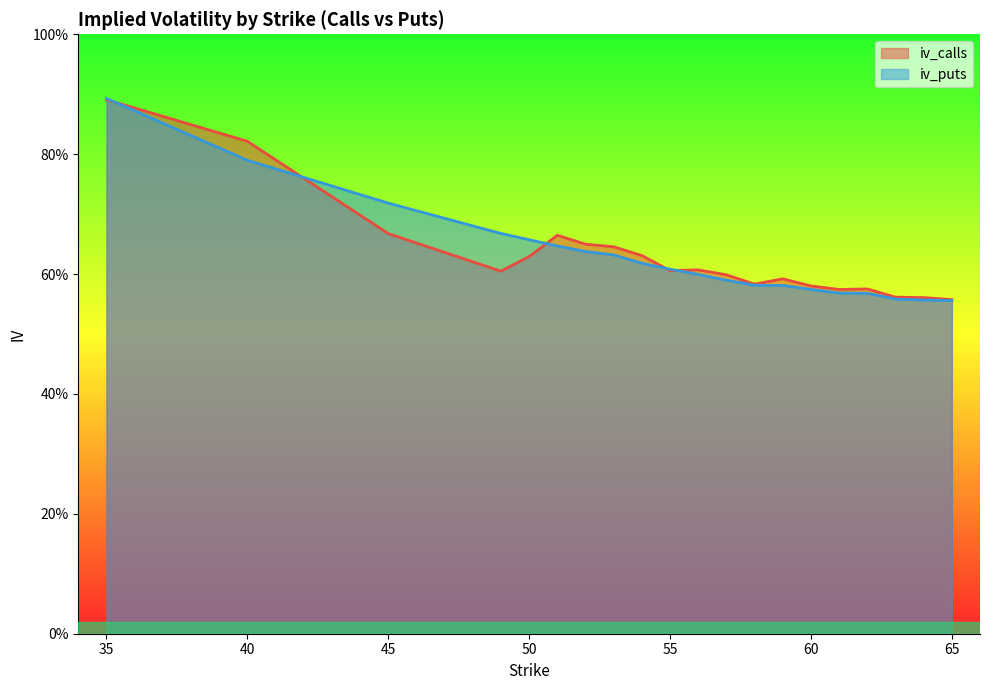

What is the total value across all series at 35?

1.8